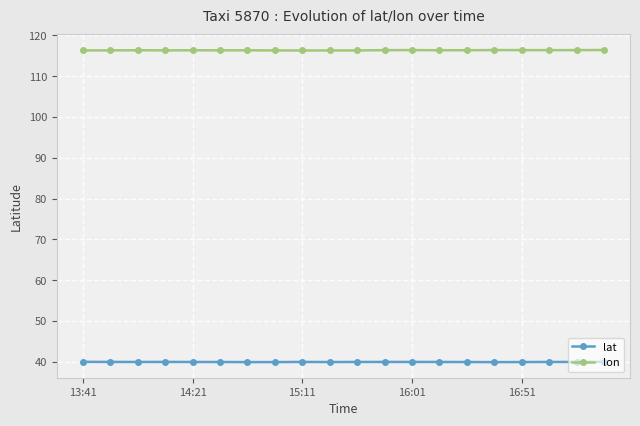

Rank the series by their average value, from highest to lowest.

lon, lat